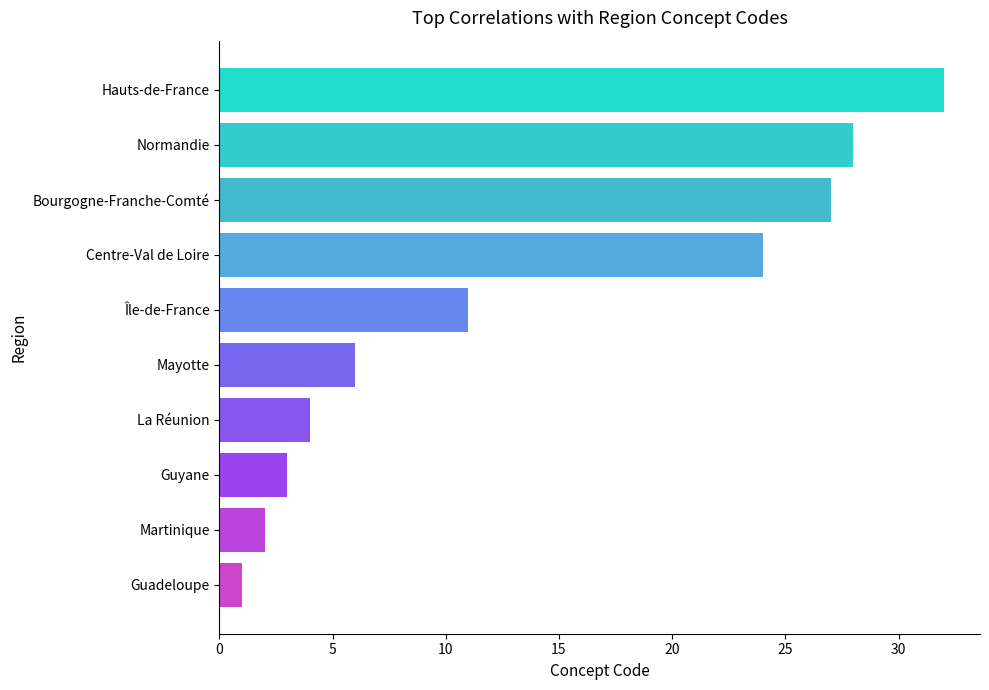

How many values are below 11?

5